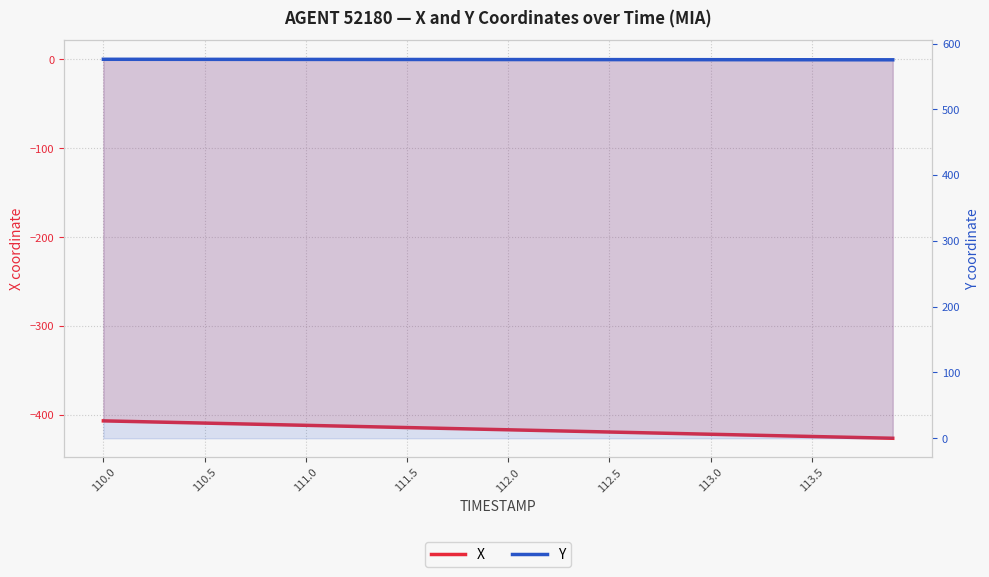

At which category is the sum across all series the highest?

110.0